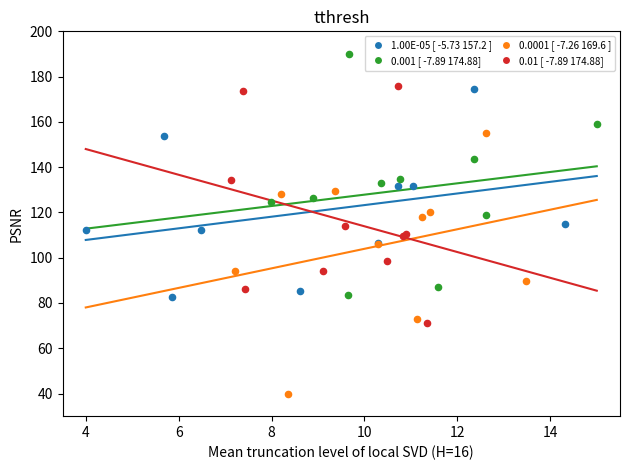

Which series reaches the minimum Y coordinate?

0.0001 [ -7.26 169.6 ]